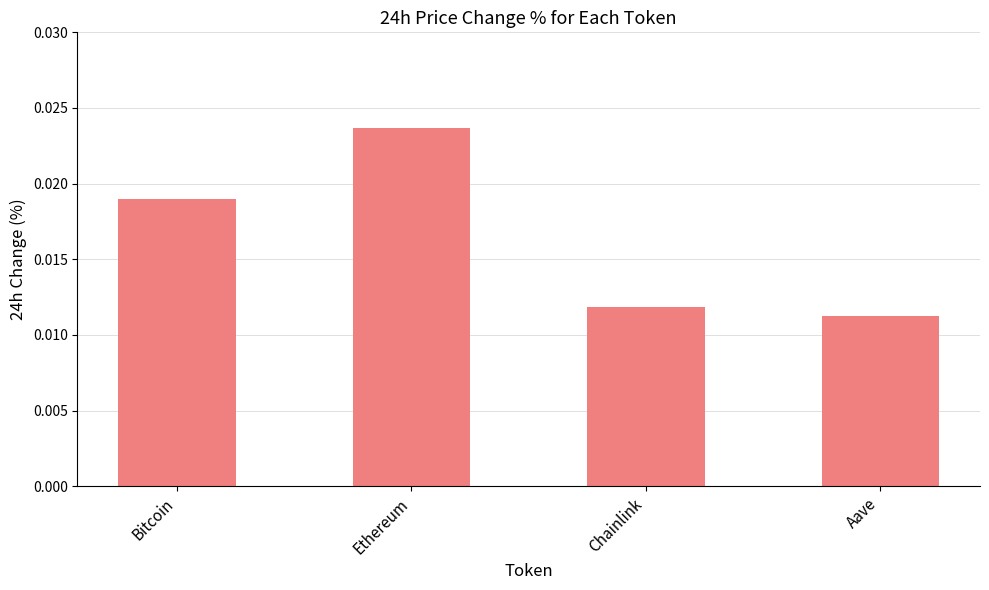

What is the label of the 4th bar from the left?

Aave